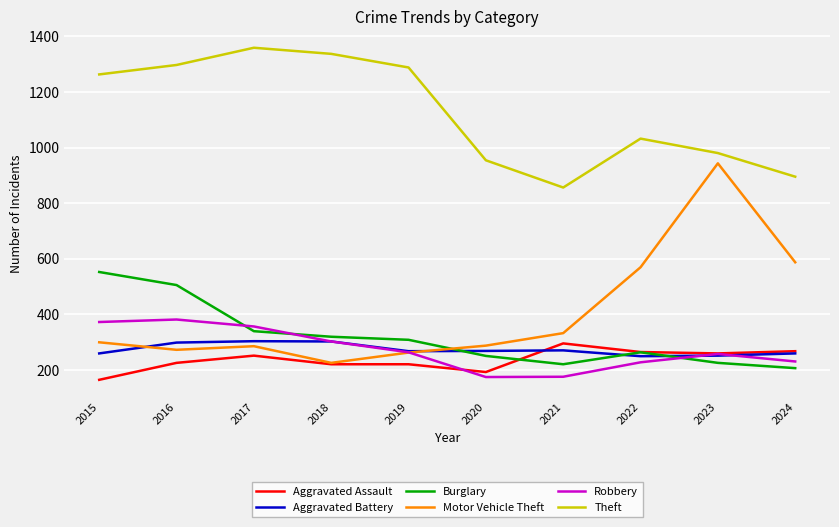

Which series has the largest total across all categories?

Theft